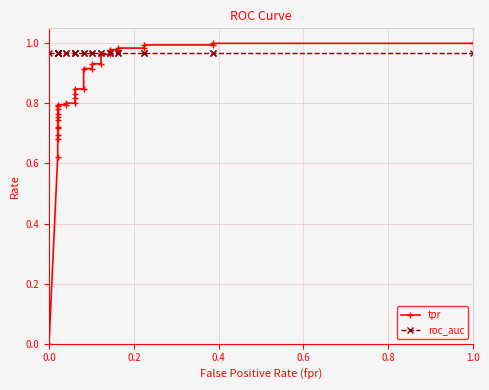

What is the approximate value of roc_auc at 0.6?

1.0